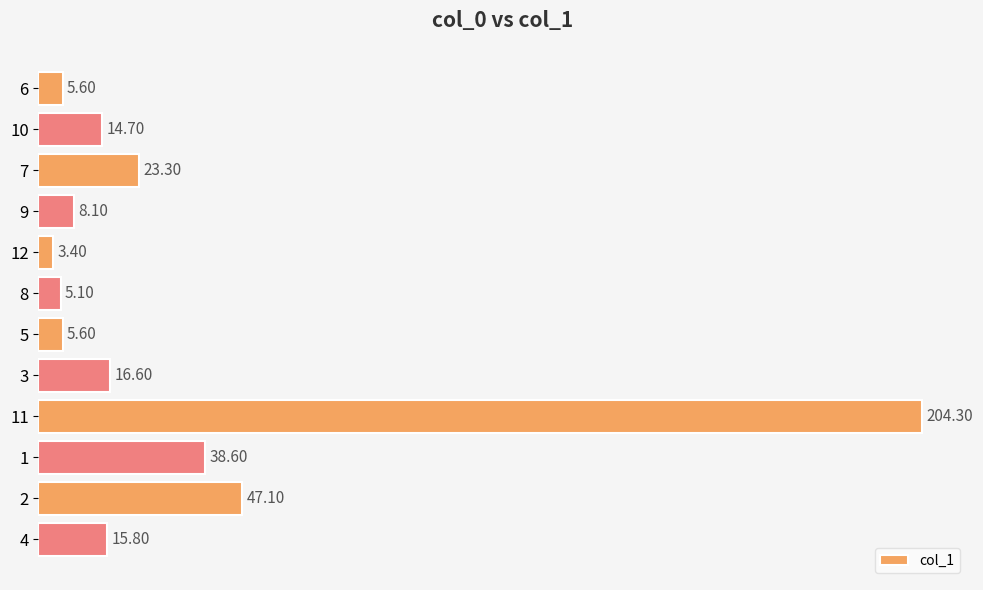

What is the smallest value displayed?

3.4